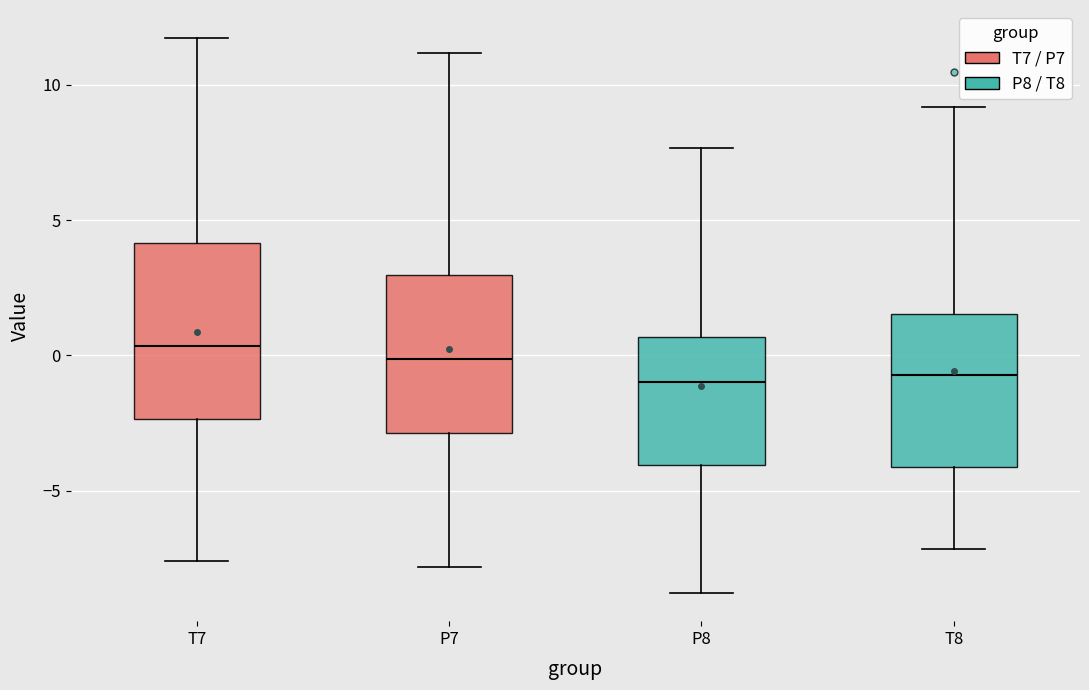

Reading left to right, transcribe this box plot: for each box, give where its median line is, the range the box spans, and where its two whiskers end, as read against the y-axis. The values are not printed on the chart, so give them approximately, as read against the axis.

T7: median 0.5, box -2.5 to 4.0, whiskers -7.5 to 11.5
P7: median 0.0, box -3.0 to 3.0, whiskers -8.0 to 11.0
P8: median -1.0, box -4.0 to 0.5, whiskers -9.0 to 7.5
T8: median -0.5, box -4.0 to 1.5, whiskers -7.0 to 9.0